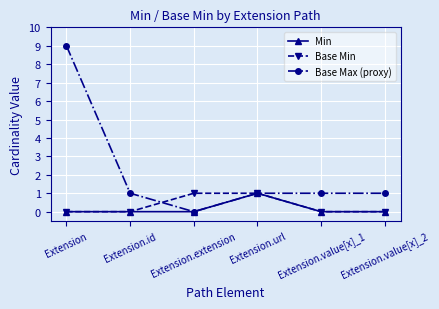

The Min series shows 0 at Extension. True or false?

True